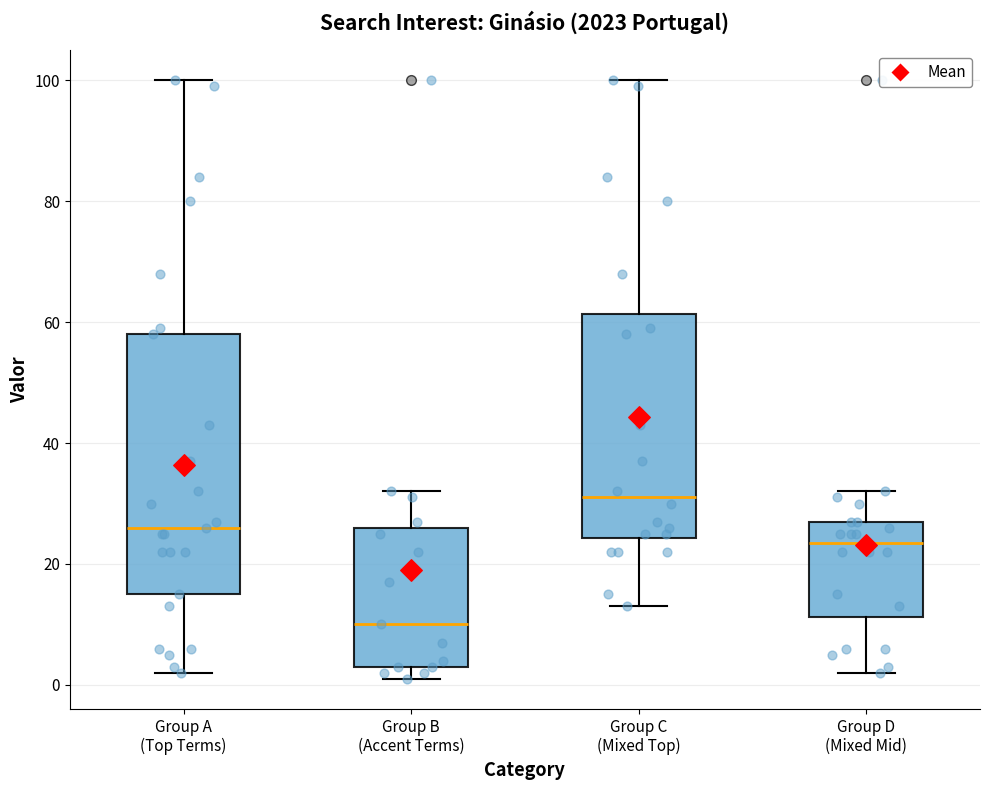

Reading left to right, read every box against the y-axis: the position of its median line, the range the box covers, and the ends of its whiskers. The values are not printed on the chart, so give them approximately, as read against the axis.

Group A (Top Terms): median 26, box 16 to 58, whiskers 2 to 100
Group B (Accent Terms): median 10, box 4 to 26, whiskers 2 to 32
Group C (Mixed Top): median 32, box 24 to 62, whiskers 14 to 100
Group D (Mixed Mid): median 24, box 12 to 28, whiskers 2 to 32